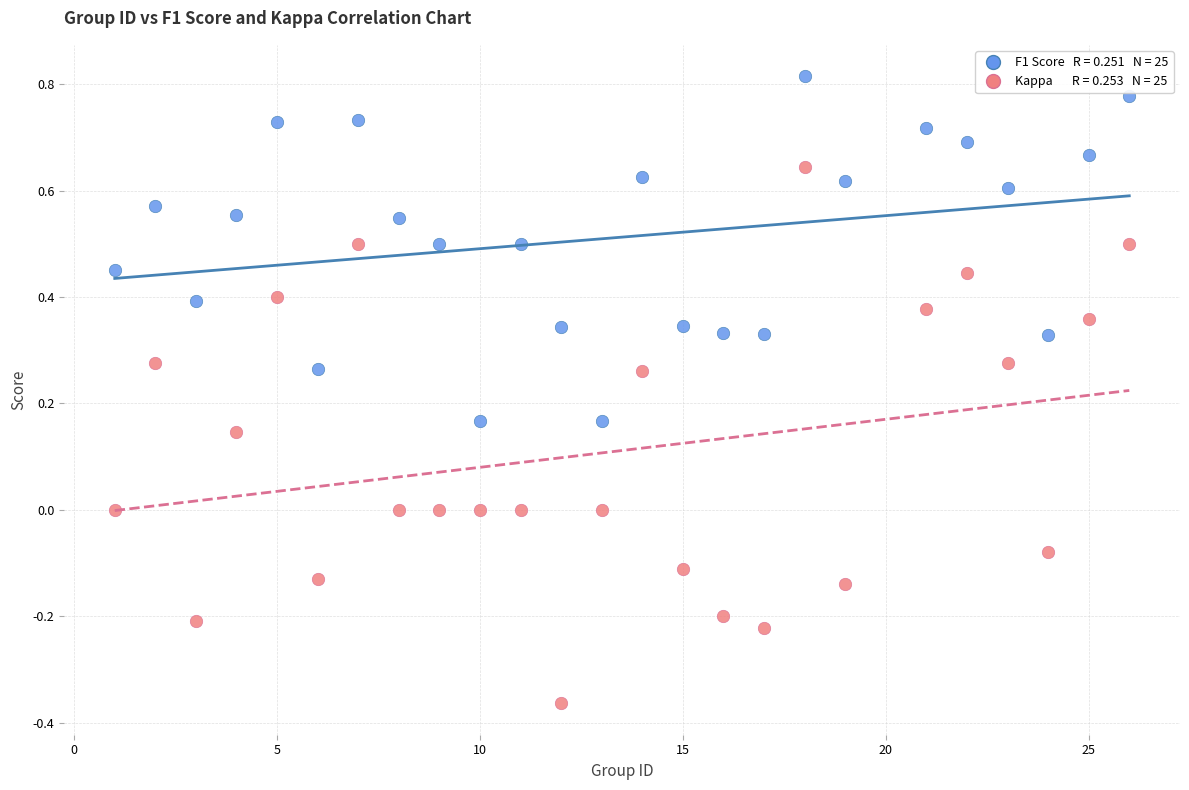

Across all data points, what is the range of X values (max minus min)?

25.0